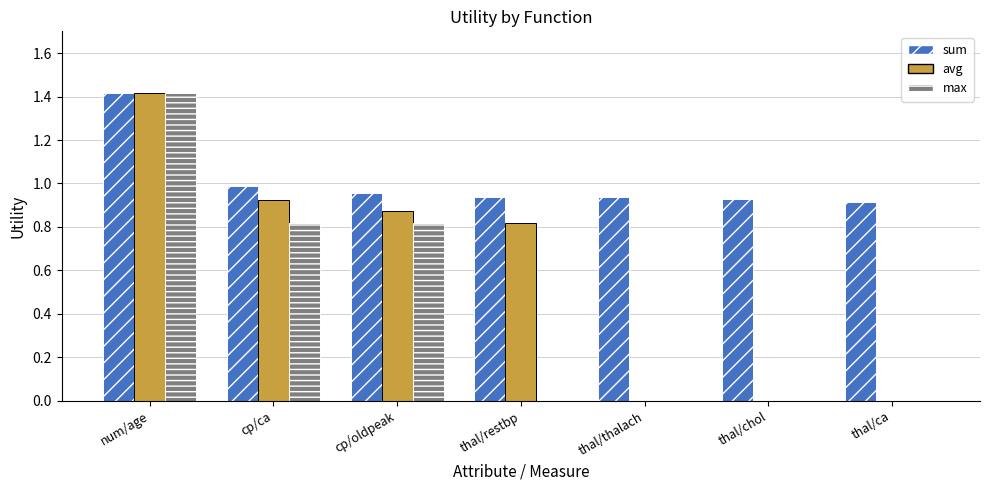

The avg series shows 0.9 at cp/ca. True or false?

True